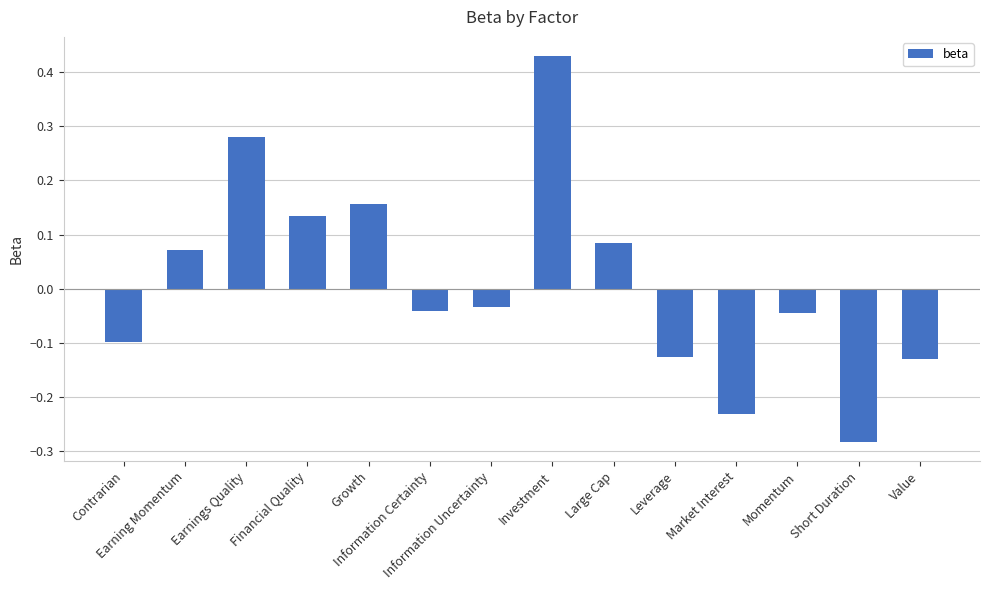

What is the difference between the second highest and minimum values?

0.6